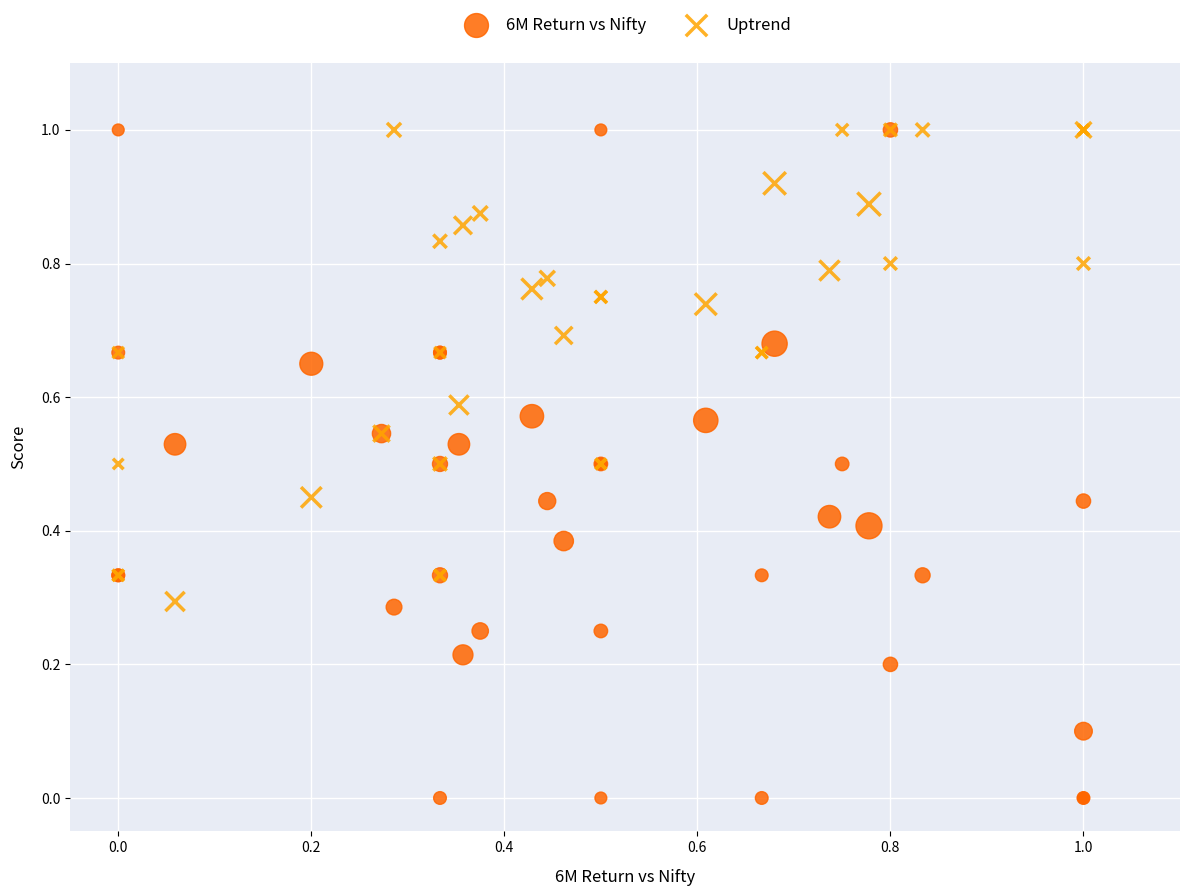

Which series has the largest Y range (max minus min)?

6M Return vs Nifty